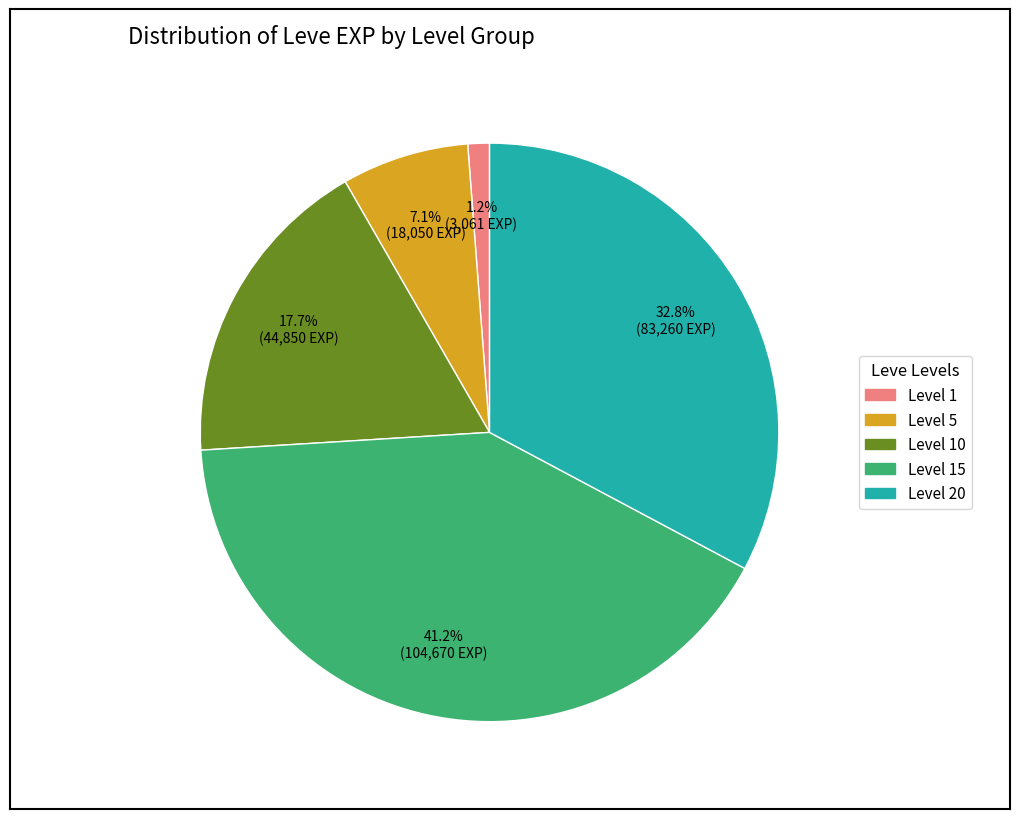

How many slices are in this pie chart?

5